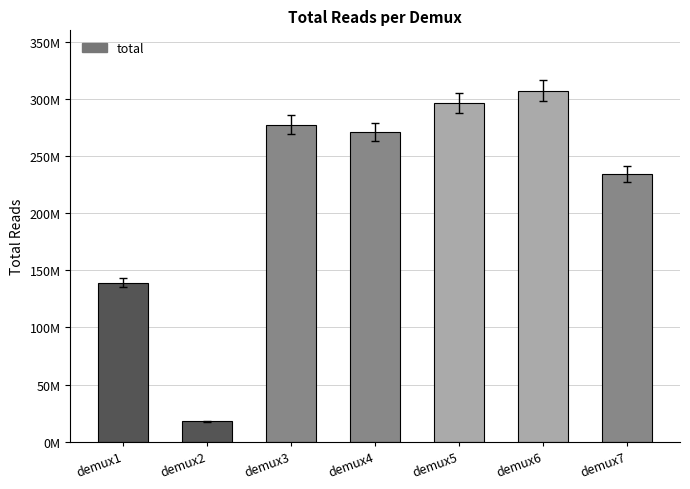

The value at demux2 is 3672992. True or false?

False